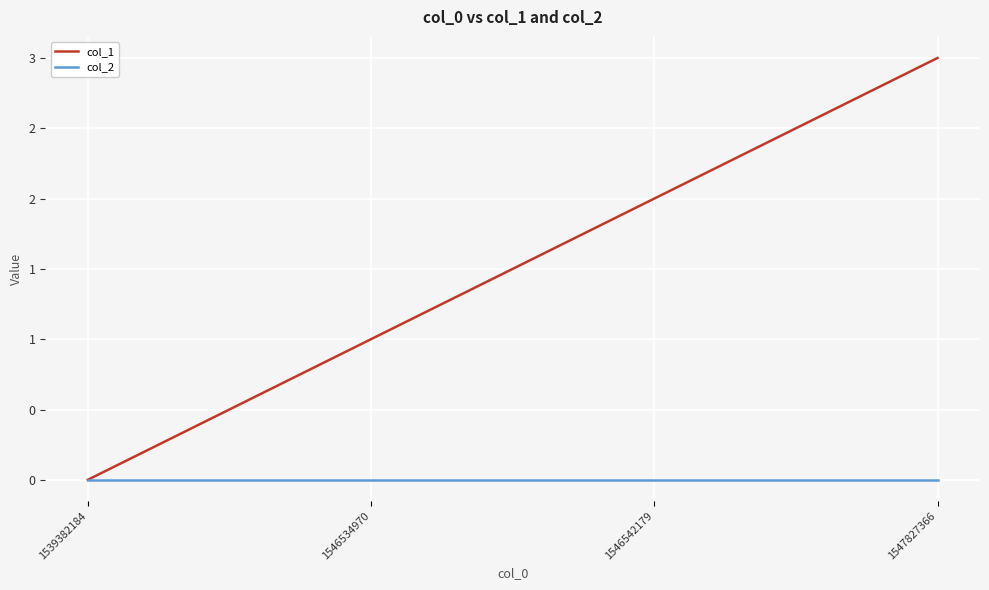

The col_1 series shows 0 at 1539382184. True or false?

True